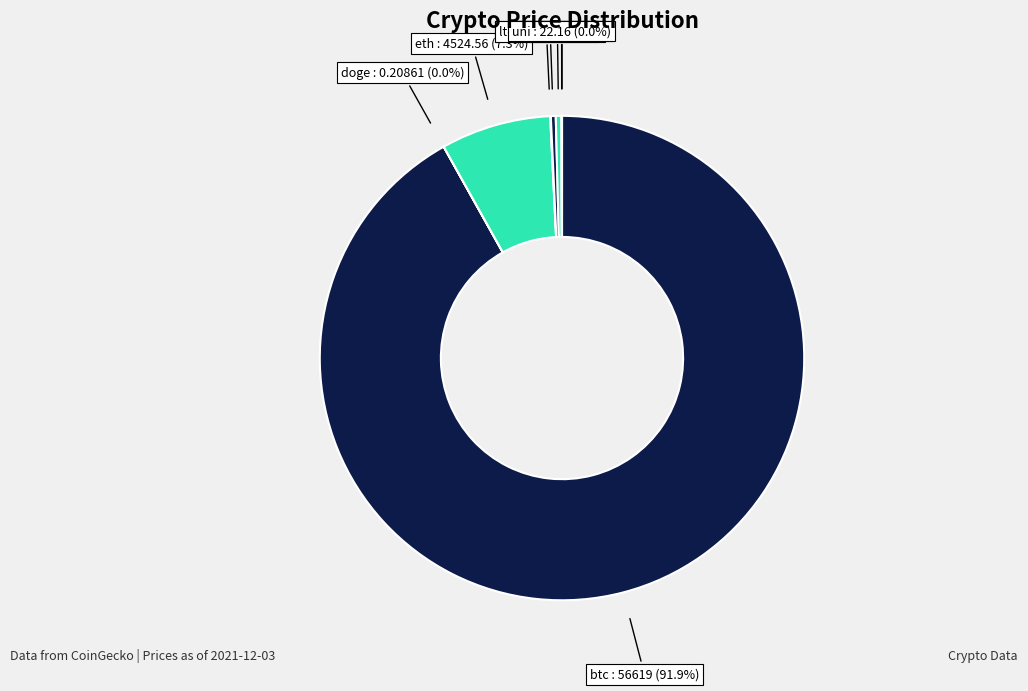

Which category accounts for the majority?

btc